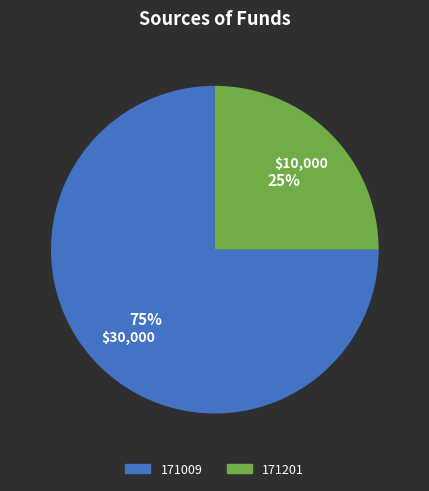

Count the number of slices in the pie.

2